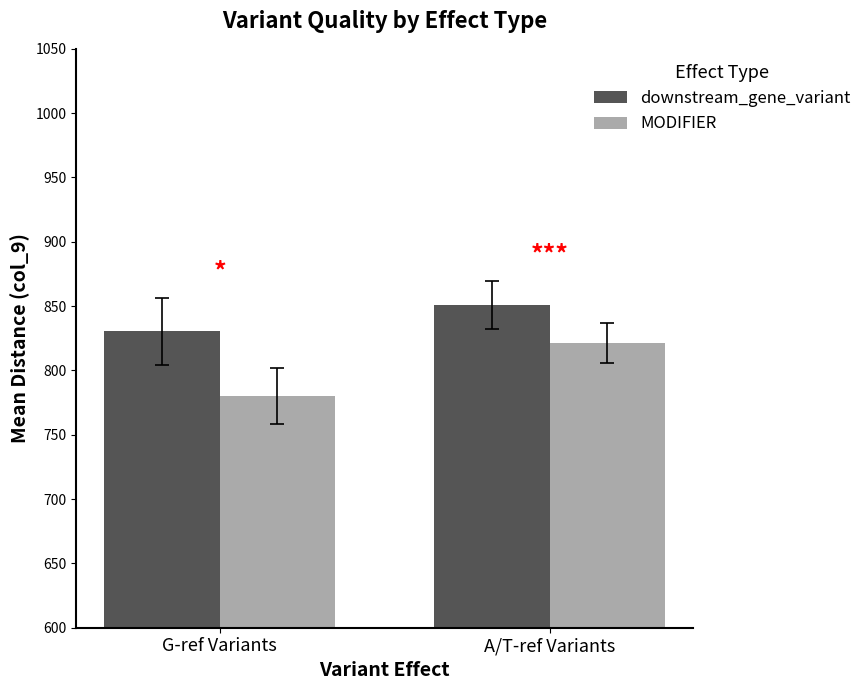

Rank the categories by downstream_gene_variant value from highest to lowest.

A/T-ref Variants, G-ref Variants